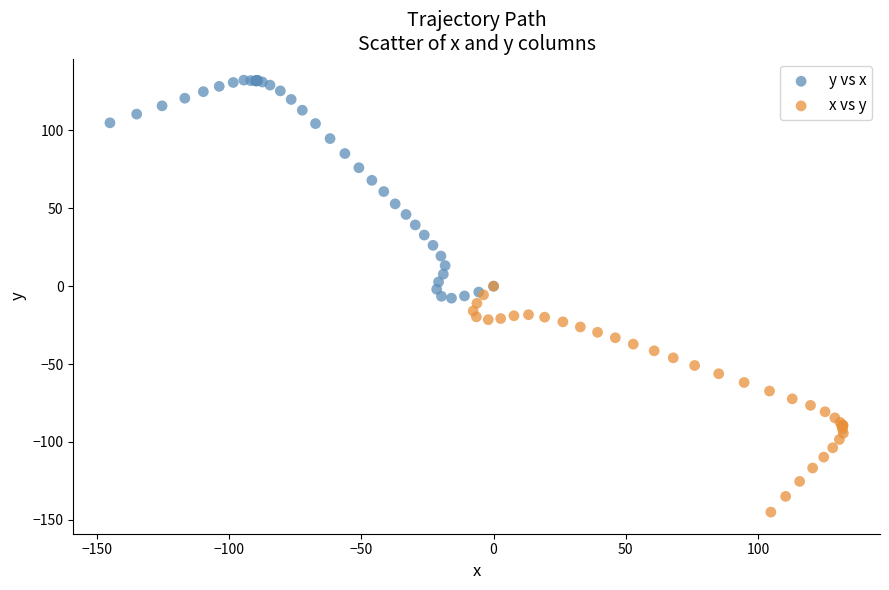

Which series has the largest Y range (max minus min)?

x vs y